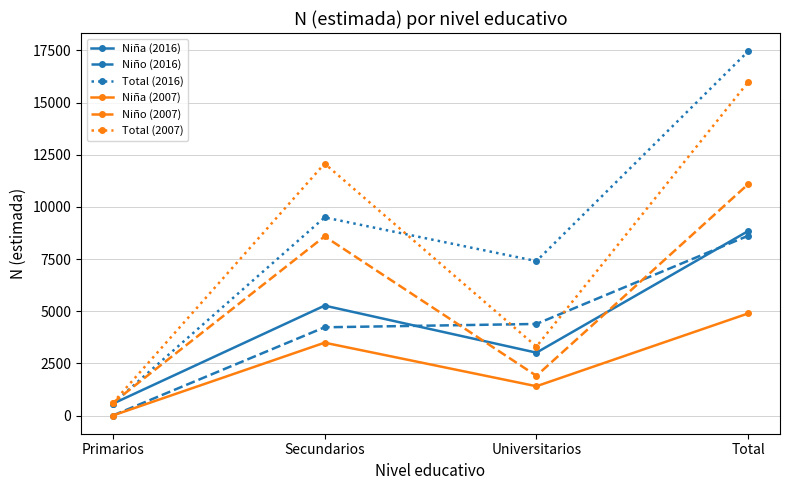

What are all the series names shown in the legend?

Niña (2016), Niño (2016), Total (2016), Niña (2007), Niño (2007), Total (2007)